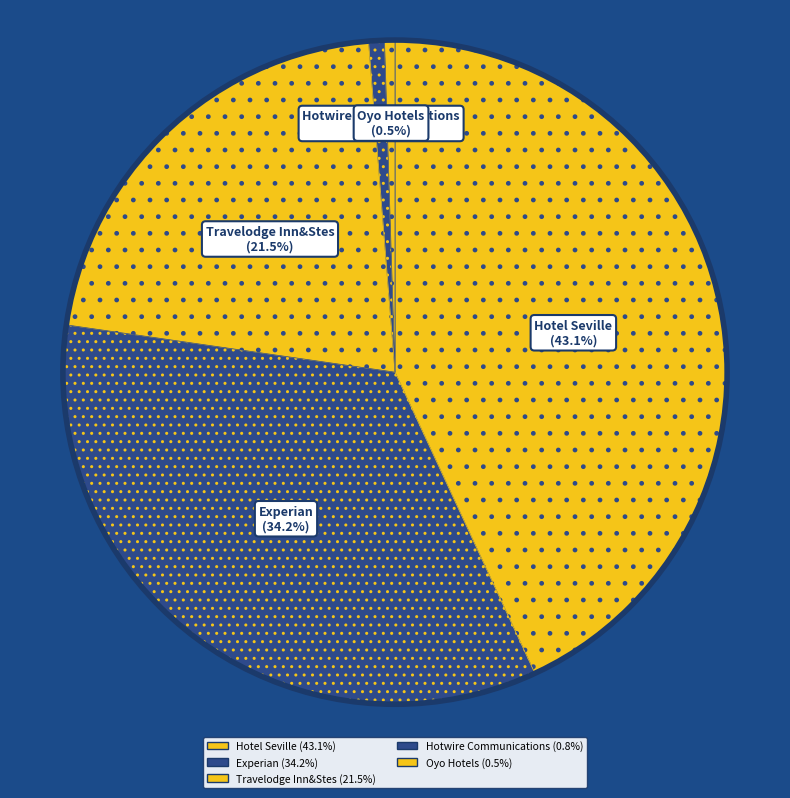

Is it true that Hotwire Communications is 1% of the pie?

True